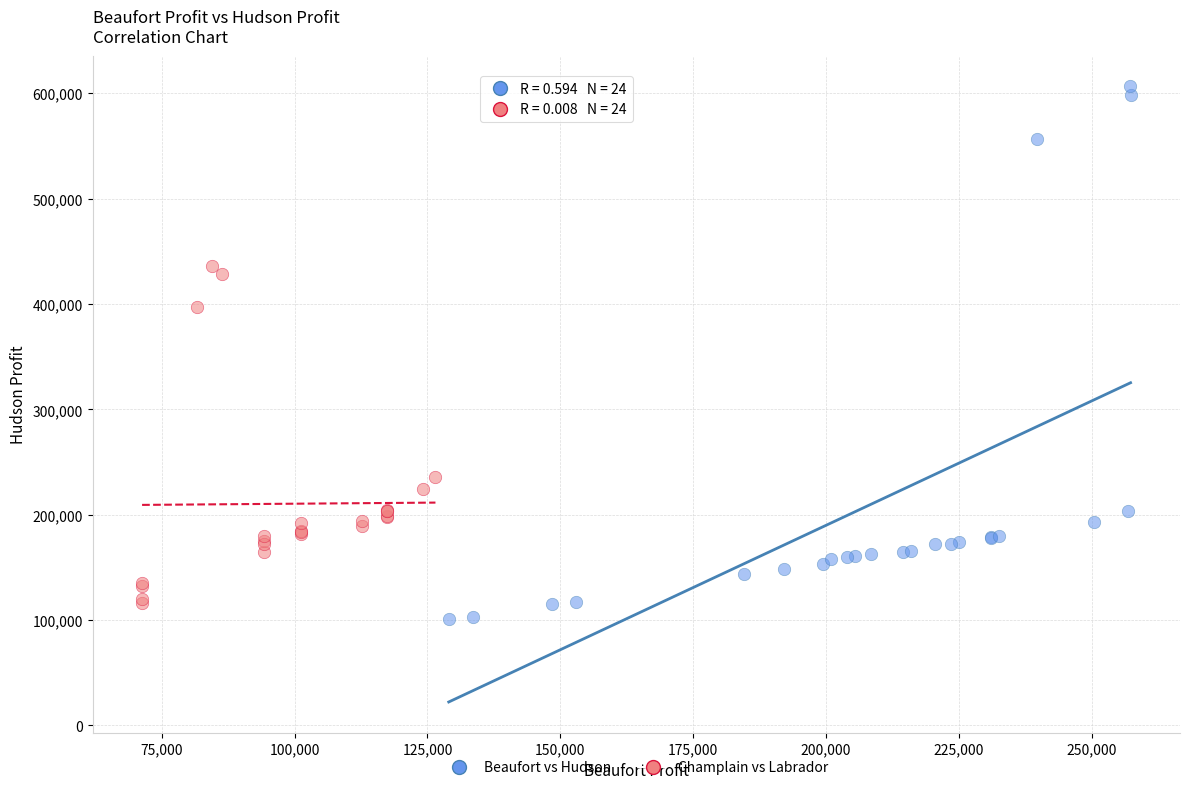

Which series reaches the maximum Y coordinate?

Beaufort vs Hudson